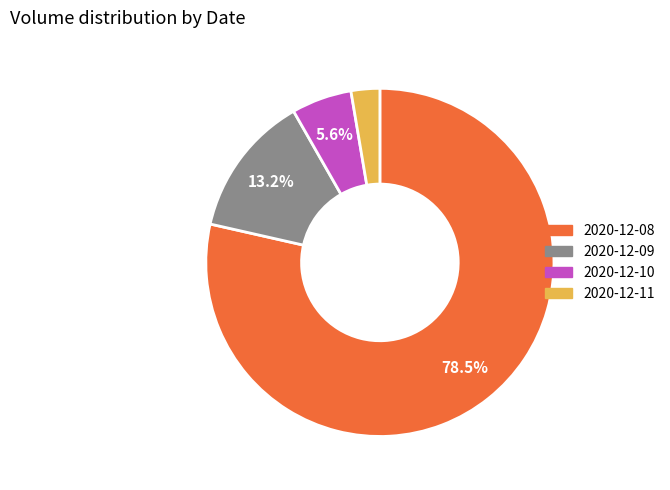

How many slices are in this pie chart?

4